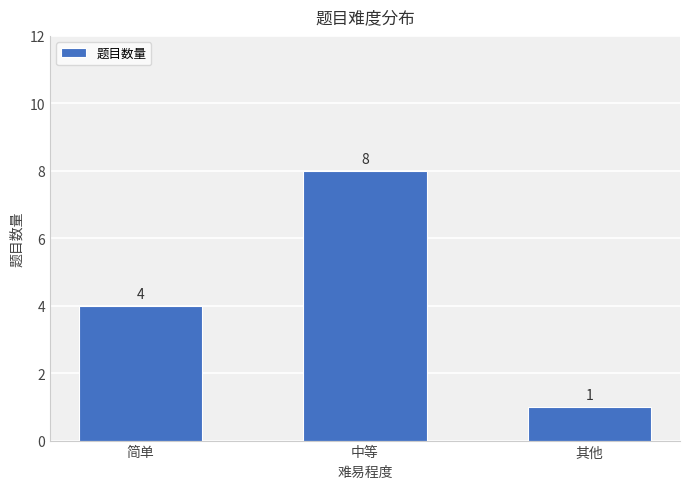

Reading left to right, list all the values displayed in this chart.

简单=4	中等=8	其他=1